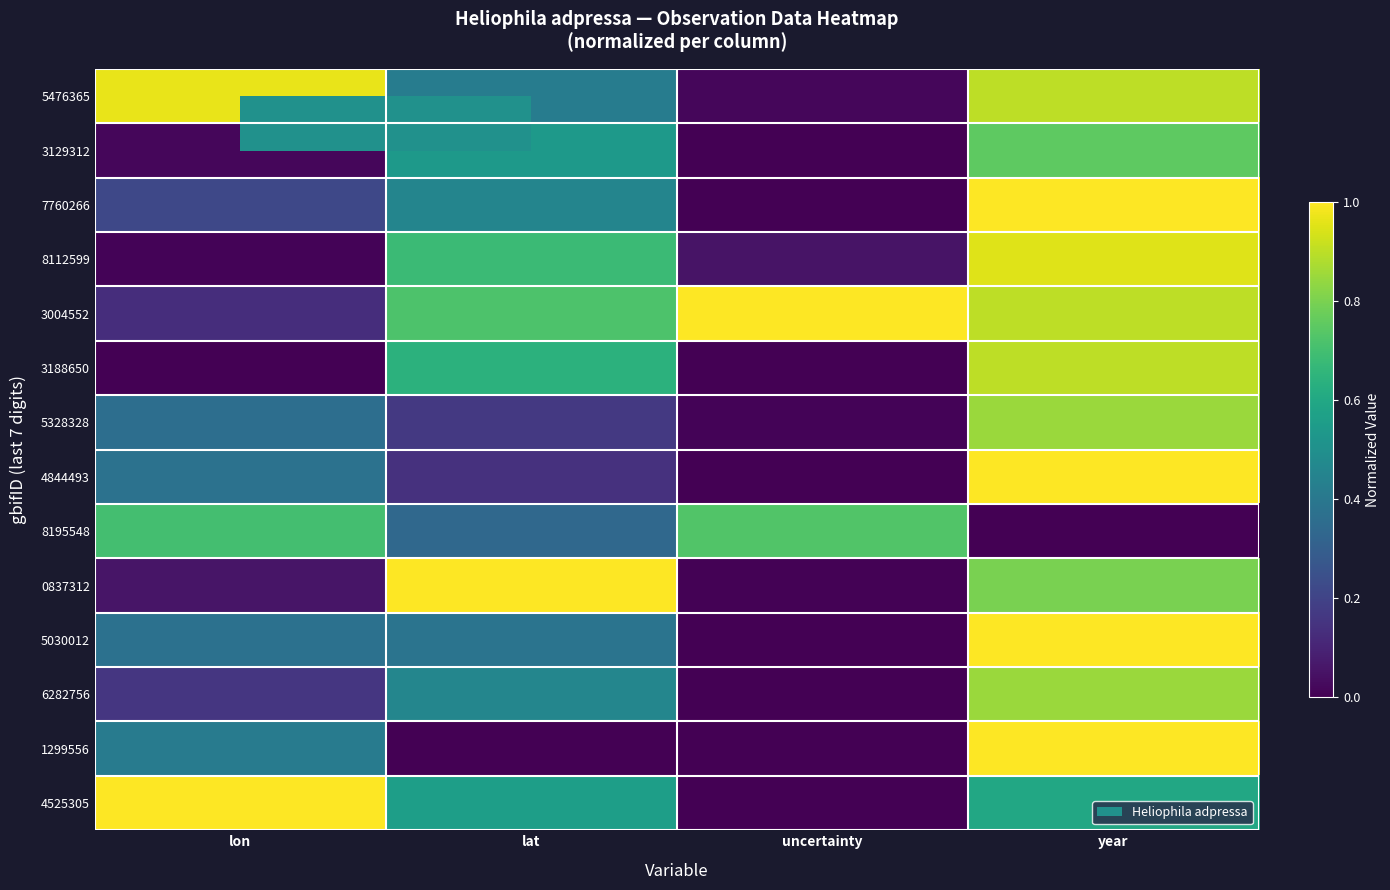

Rank the series at lon from lowest to highest value.

3188650, 8112599, 3129312, 0837312, 3004552, 6282756, 7760266, 5328328, 5030012, 4844493, 1299556, 8195548, 5476365, 4525305